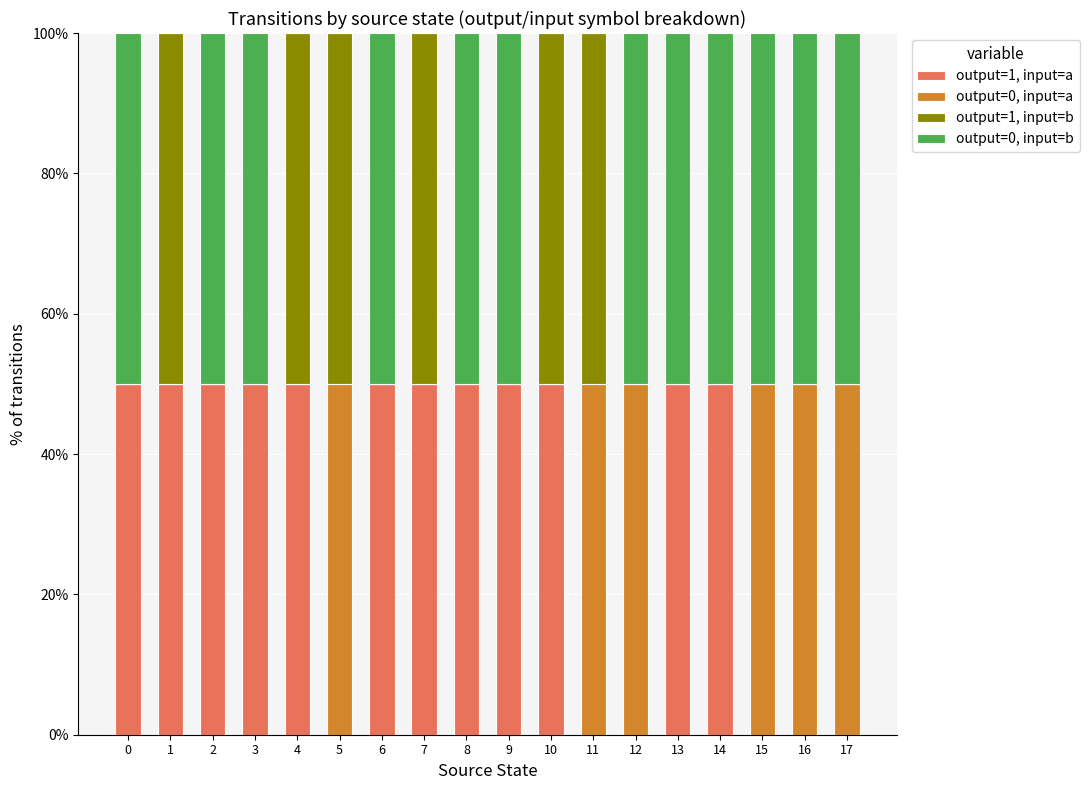

The value of output=1, input=a at 14 is 11. True or false?

False